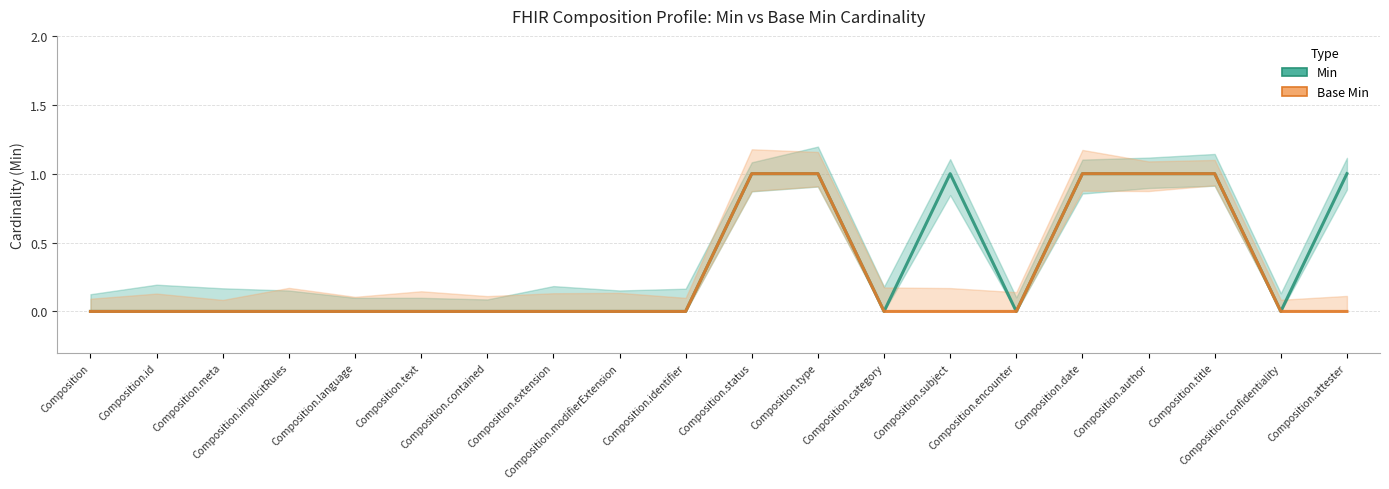

Which has a higher value, Composition.implicitRules or Composition.title?

Composition.title